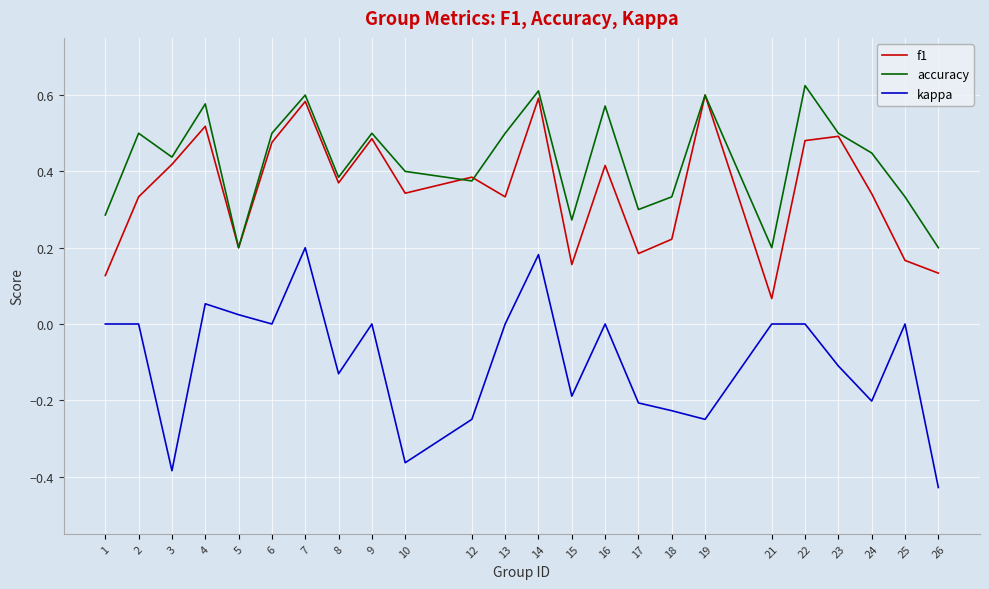

Between 1 and 10, which series saw the biggest shift?

kappa